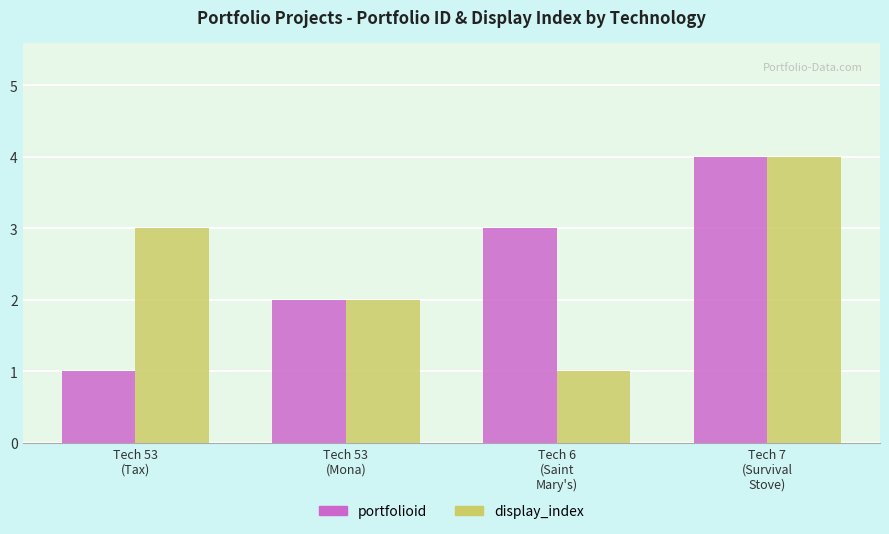

At which category is the sum across all series the highest?

Tech 7
(Survival
Stove)